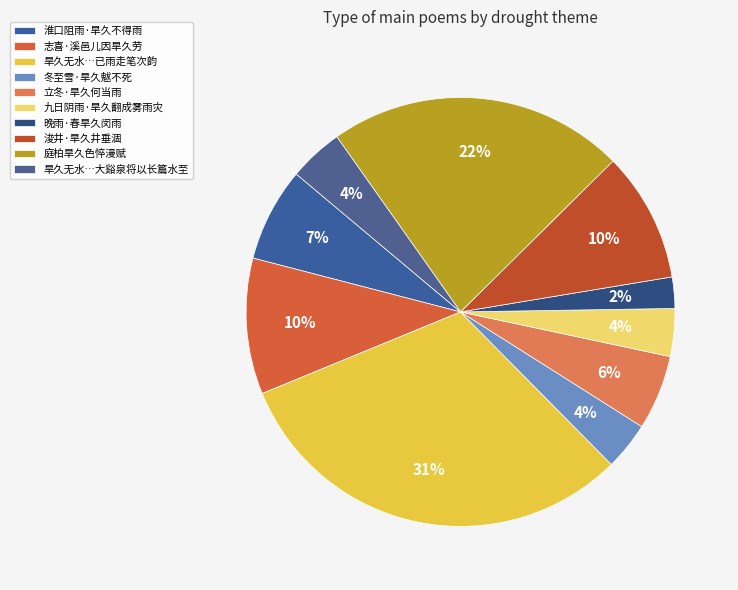

How many slices are in this pie chart?

10